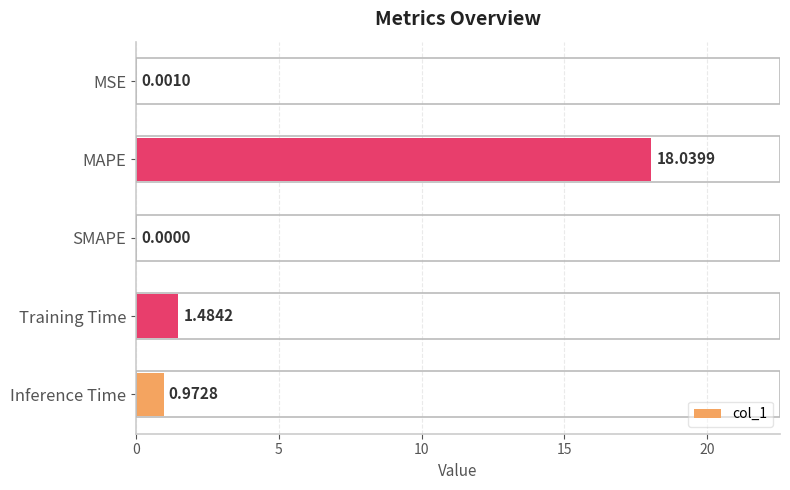

Where is the data nearest to the value 9?

Training Time